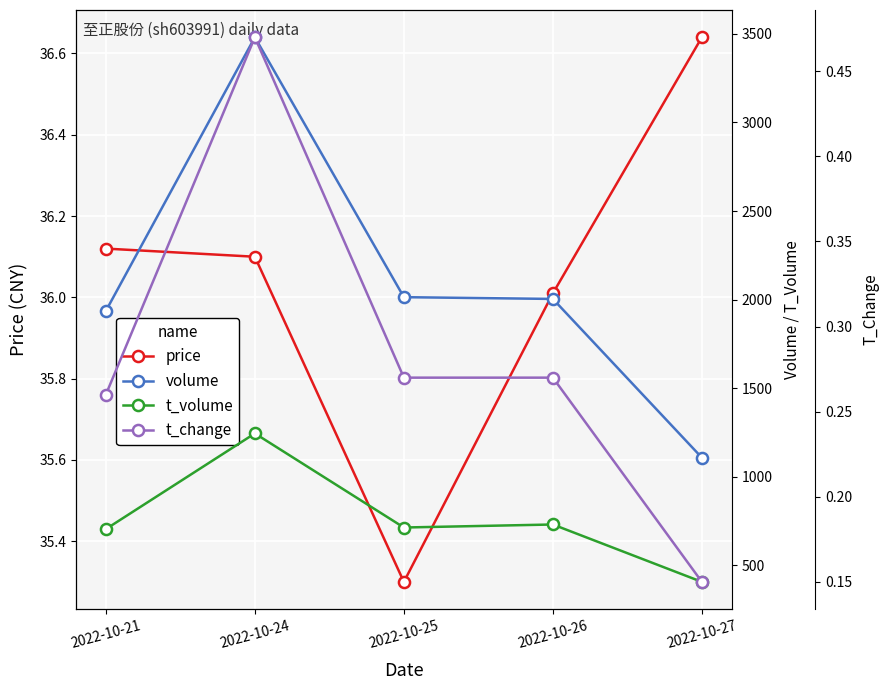

In t_change, how many points are higher than both neighbors (excluding endpoints)?

1